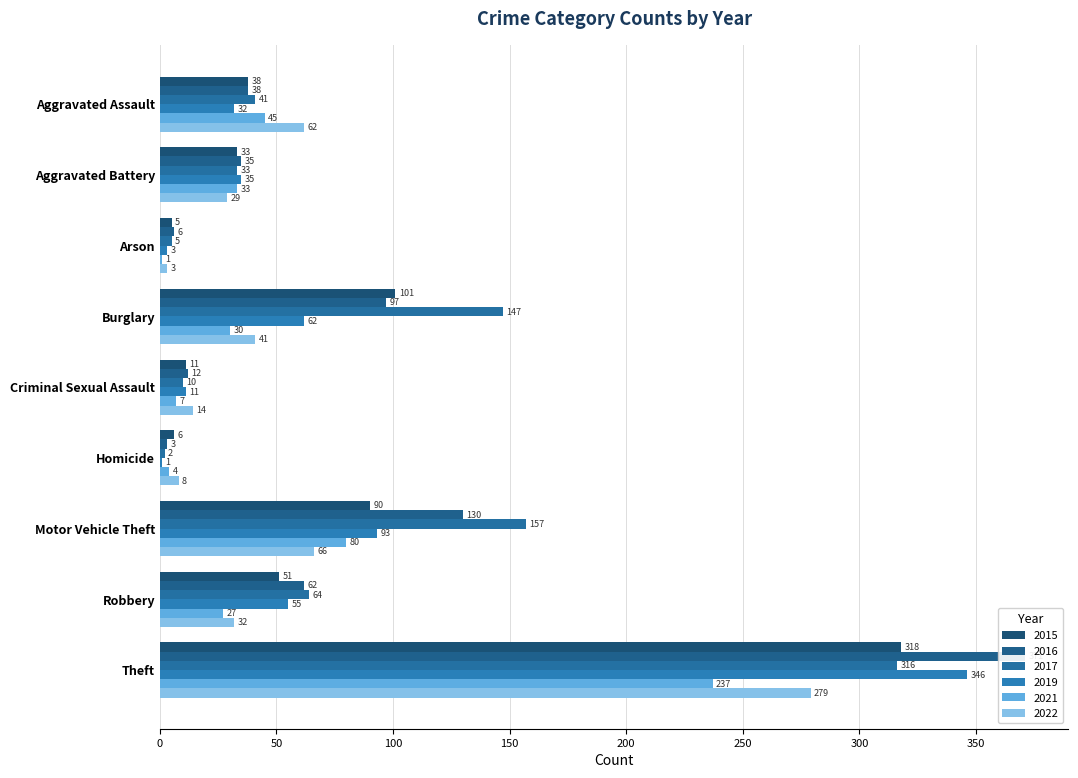

What is the label of the 8th bar from the left?

Robbery